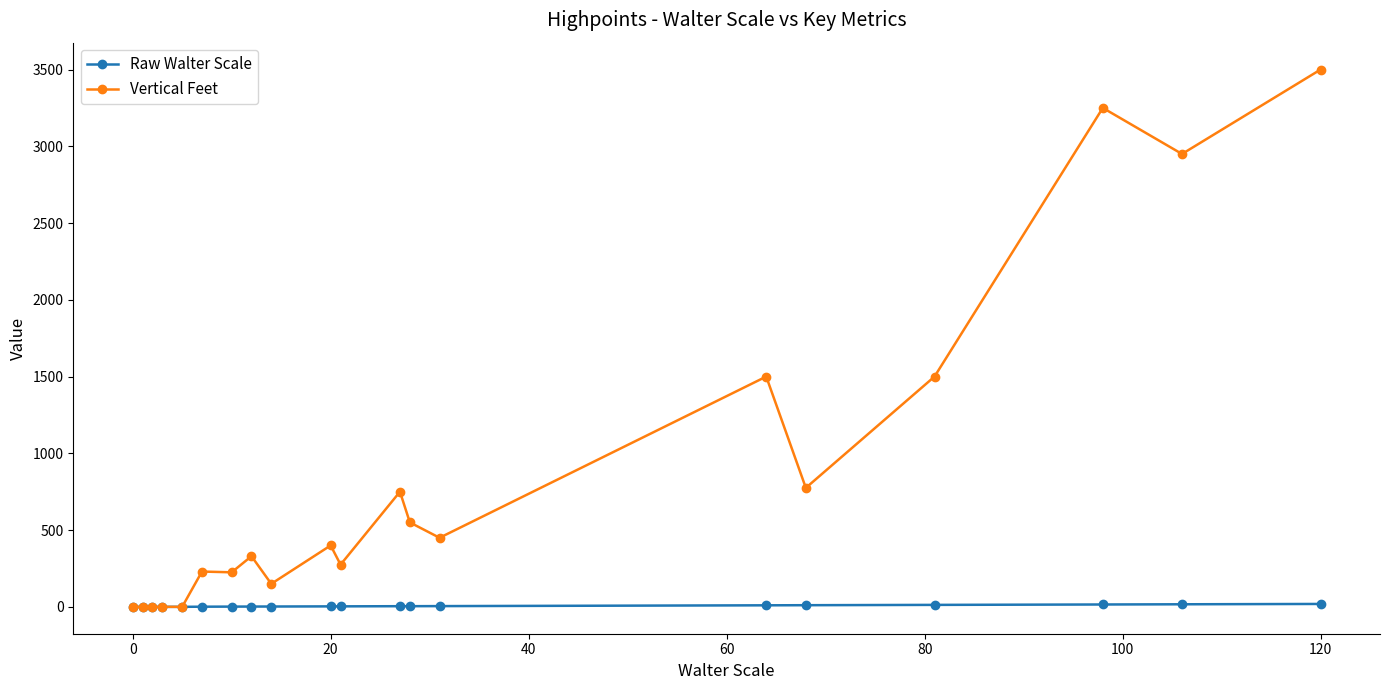

List the series in order of their peak value, highest first.

Vertical Feet, Raw Walter Scale